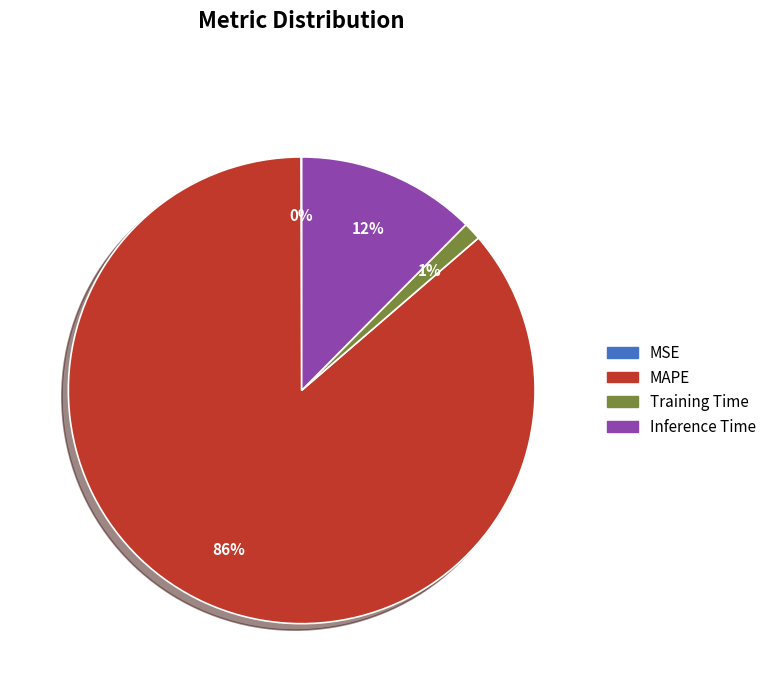

Which category has the biggest portion of the pie?

MAPE